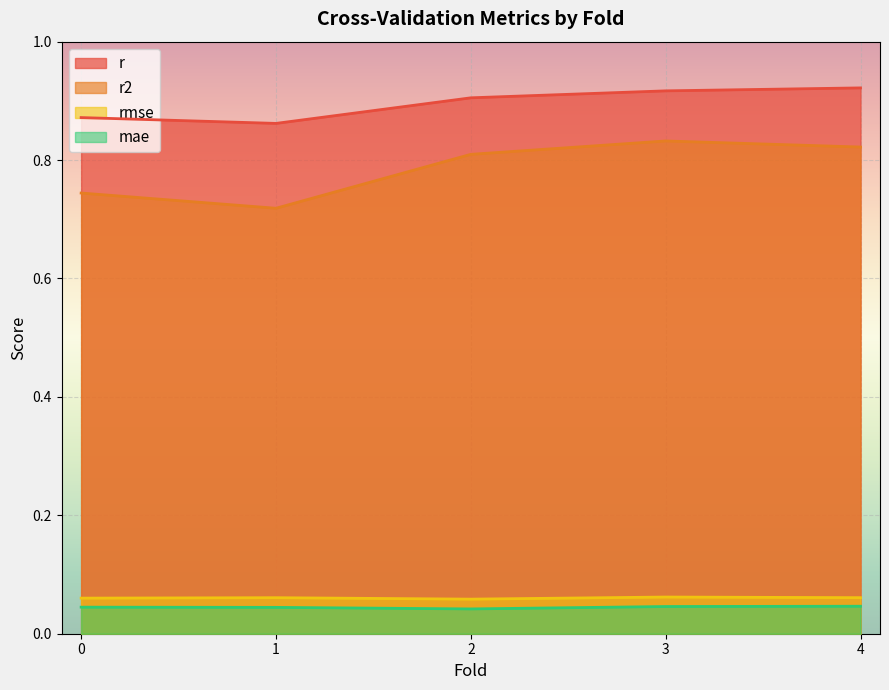

What is the total value across all series at 2.0?

1.8